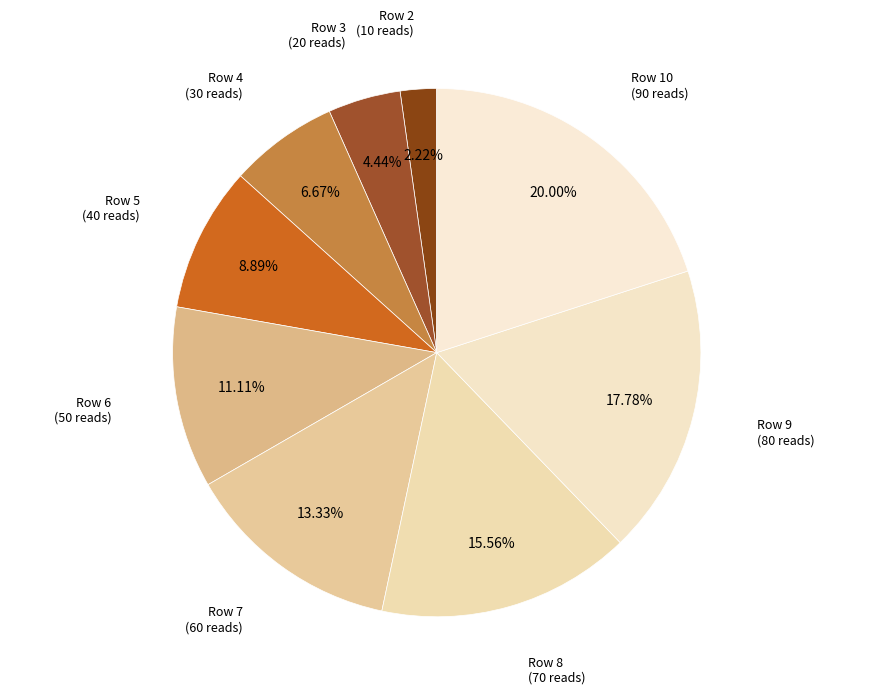

Does any single category account for the majority?

No